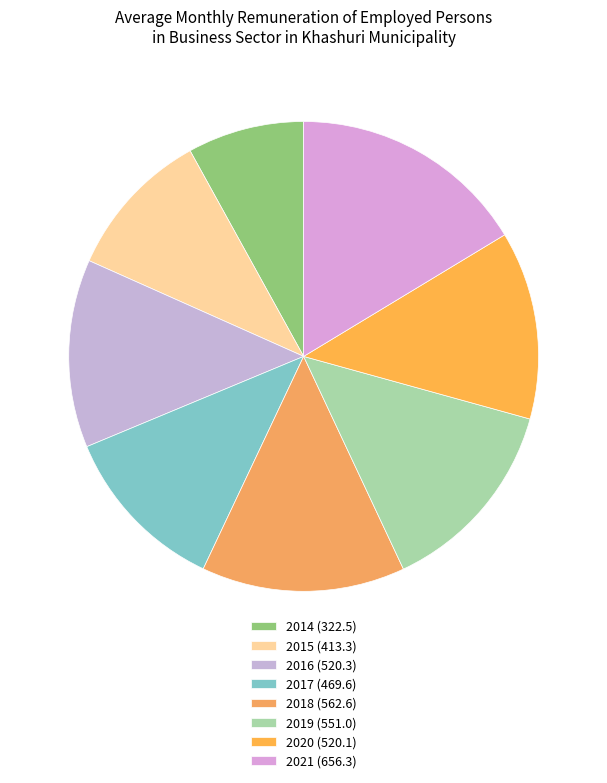

True or false: 2021 accounts for 16% of the total.

True